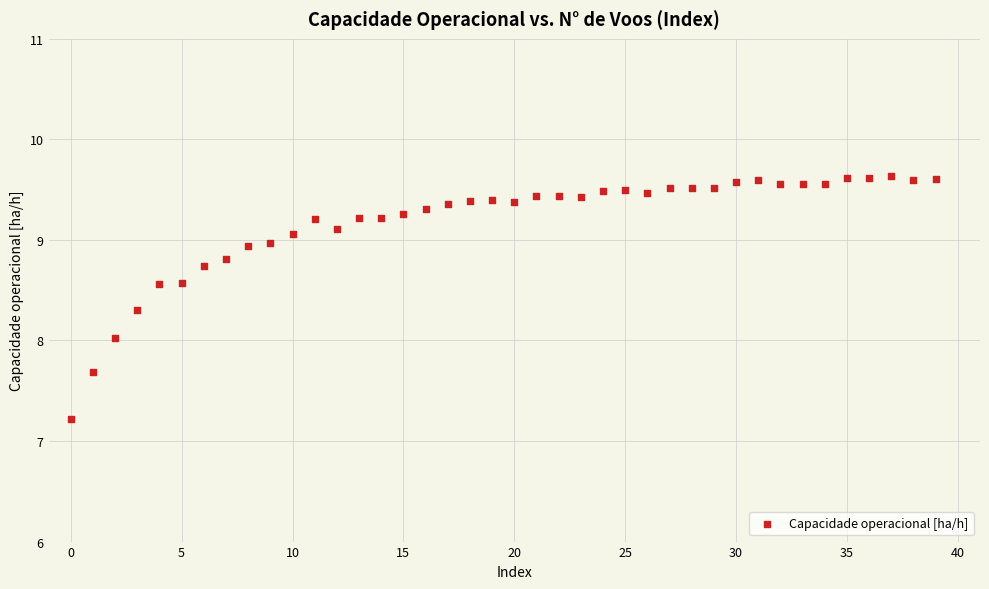

What is the range of Y values (max minus min)?

2.4